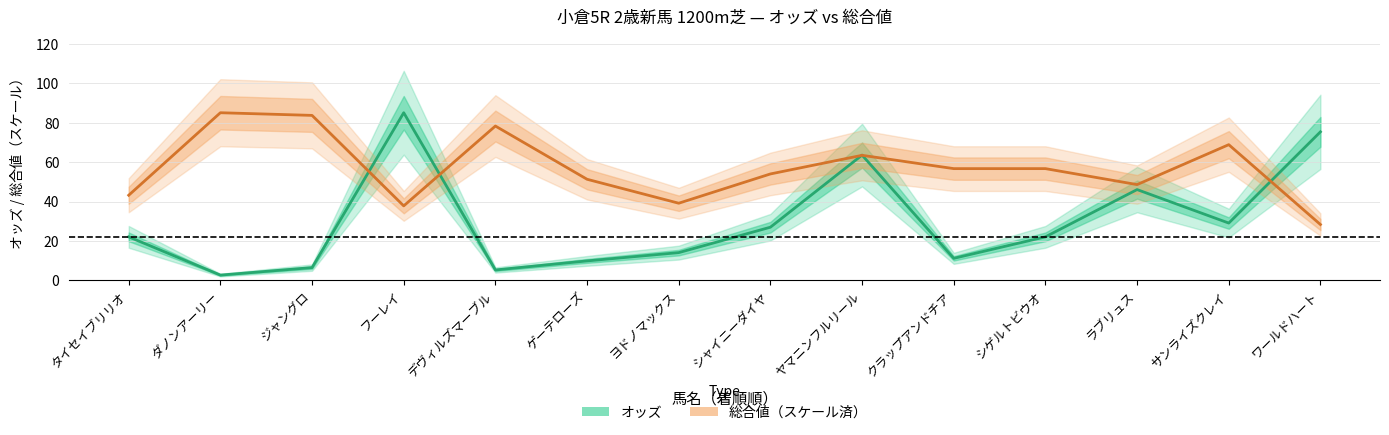

Does the chart have visible grid lines?

Yes